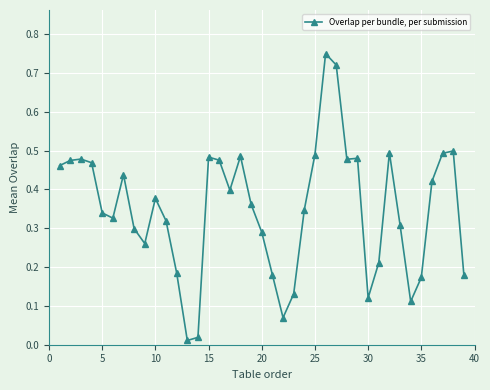

What is the sum of all values?

13.6